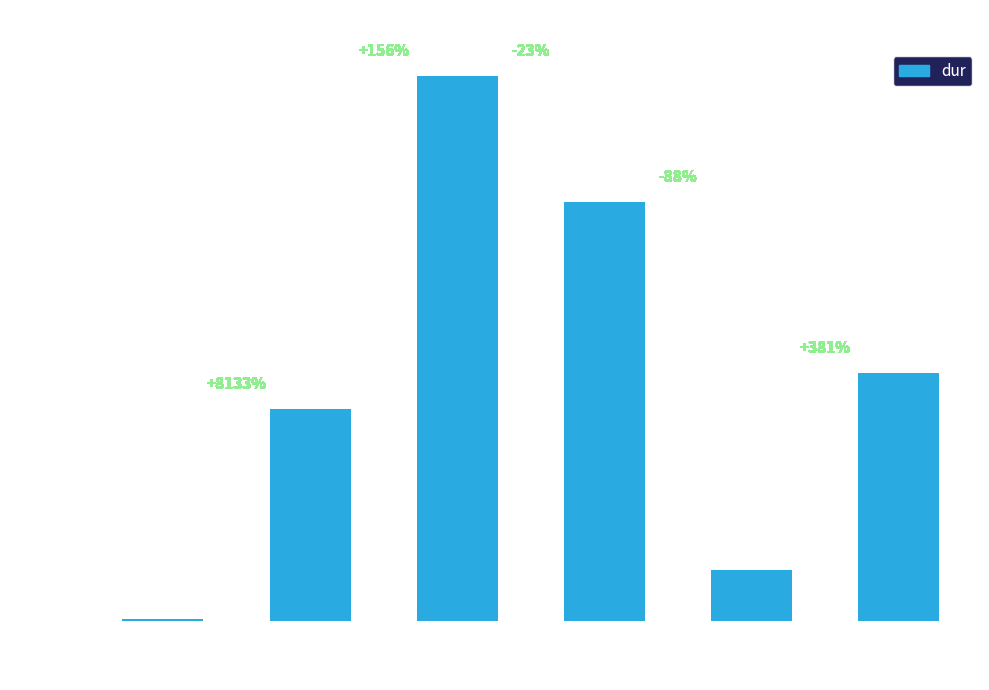

How many bars are there in total?

6